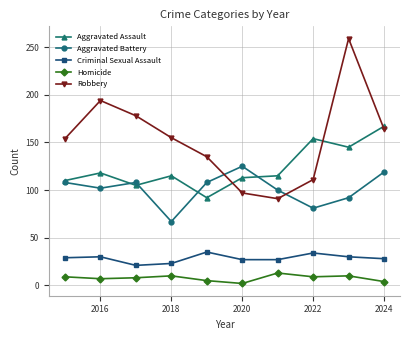

Which series has the largest range (max minus min)?

Robbery